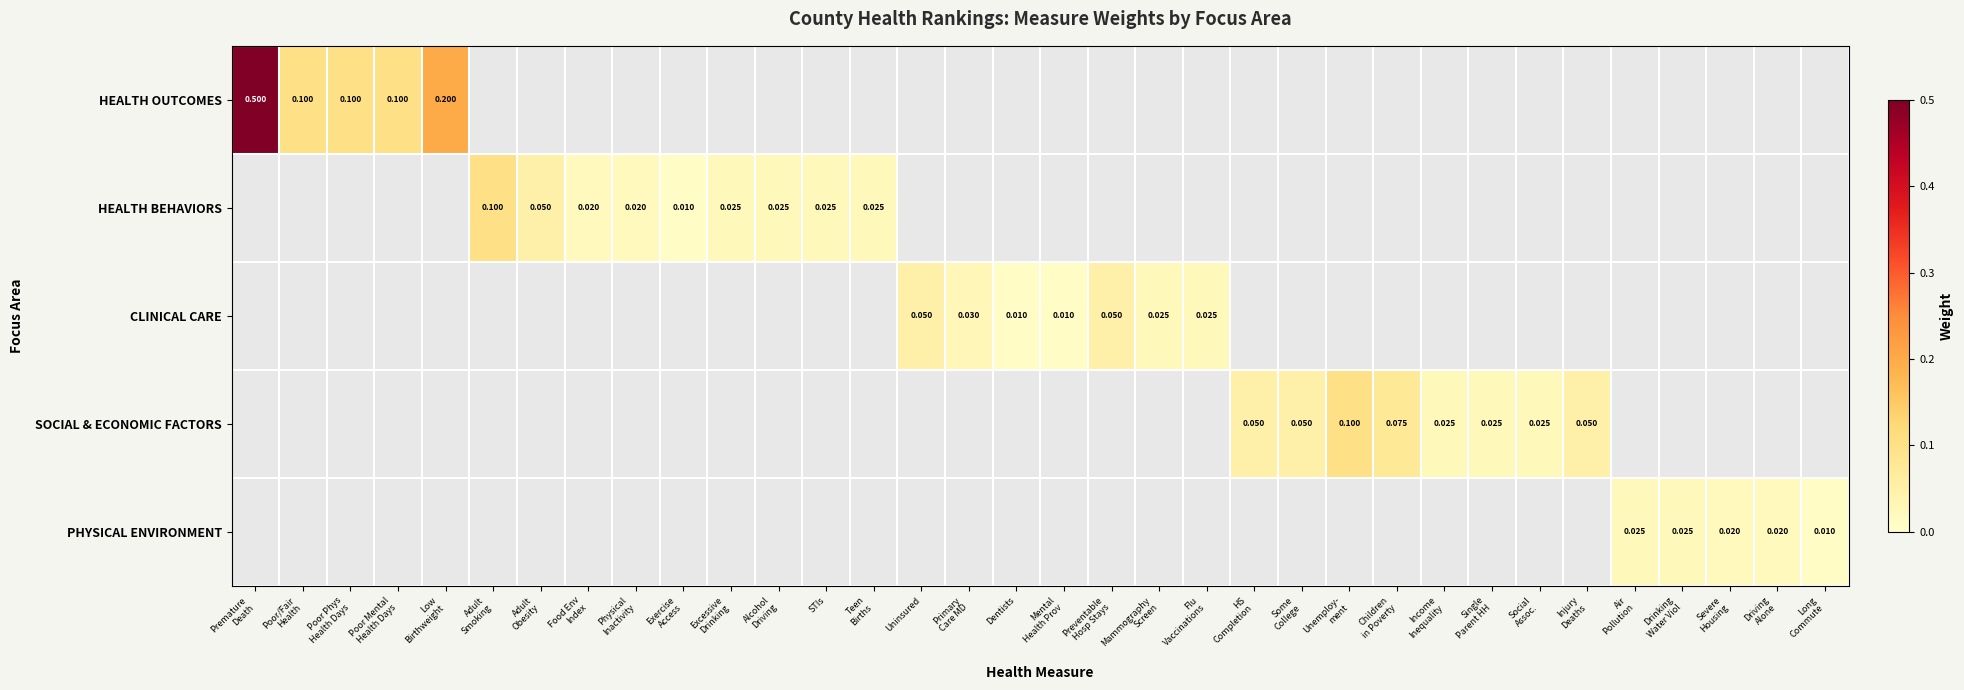

How many positive values does the HEALTH OUTCOMES series have?

5